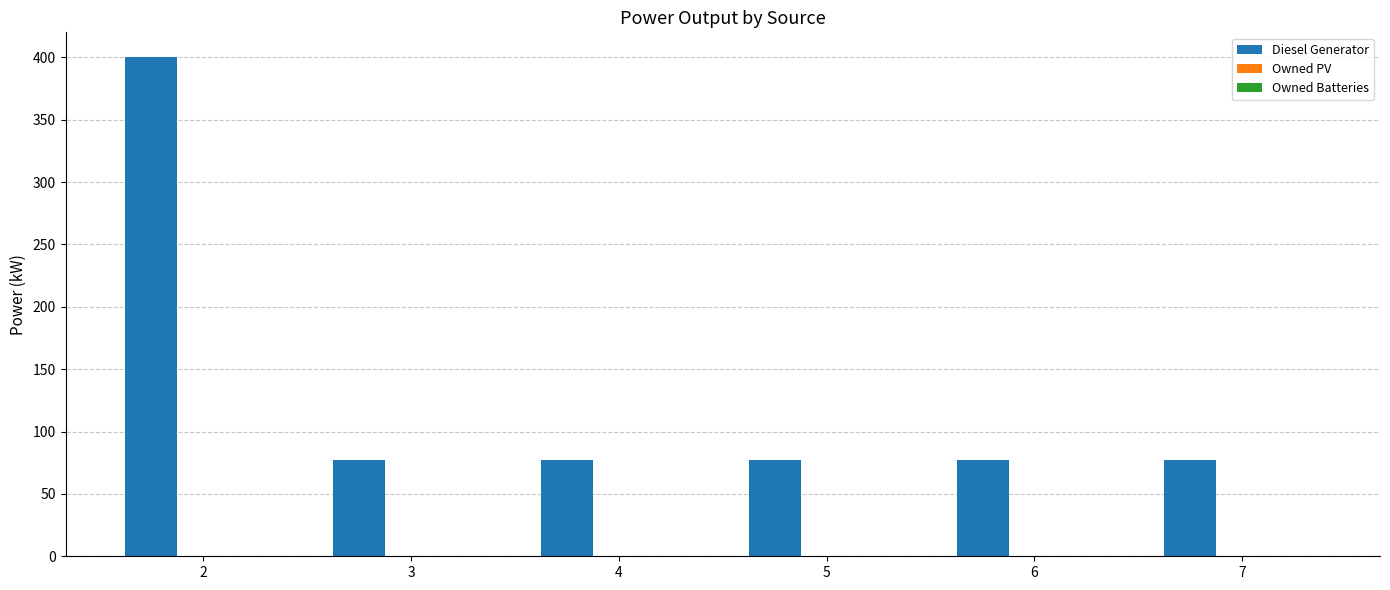

Does the chart contain any negative values?

No